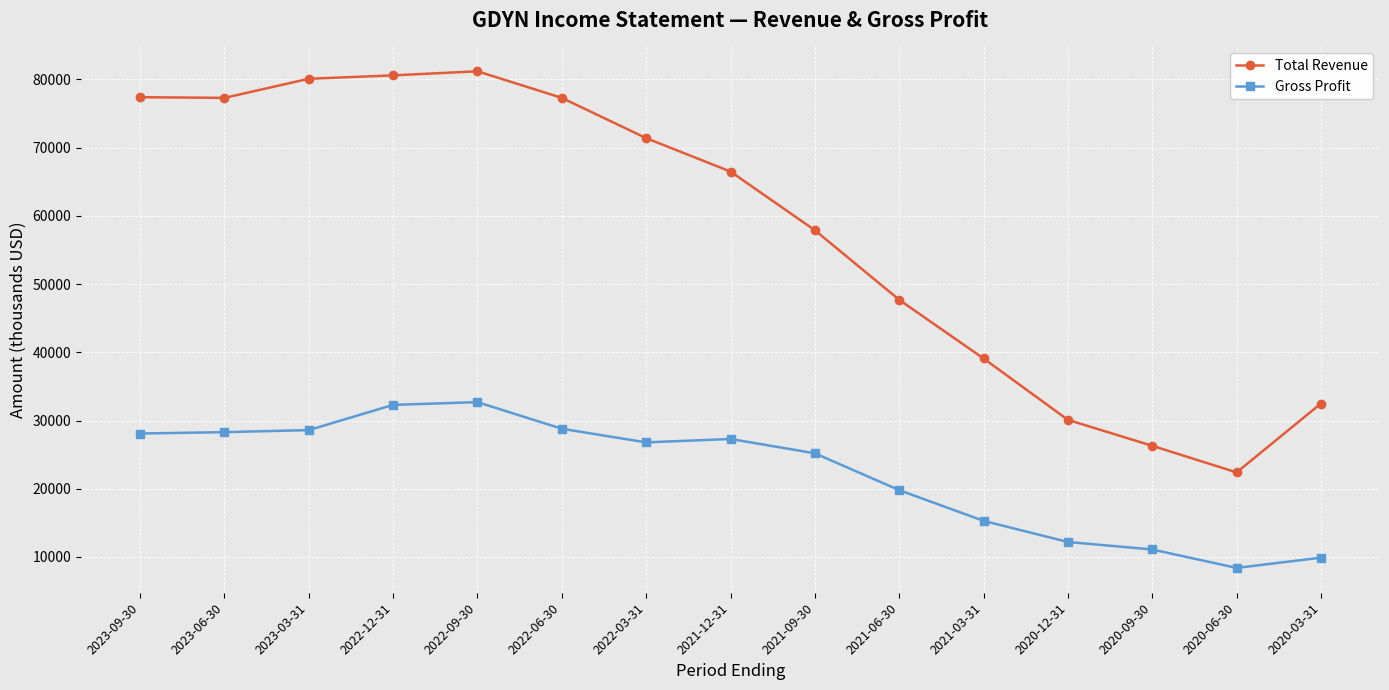

True or false: Total Revenue has a value of 26300 at 2020-09-30.

True